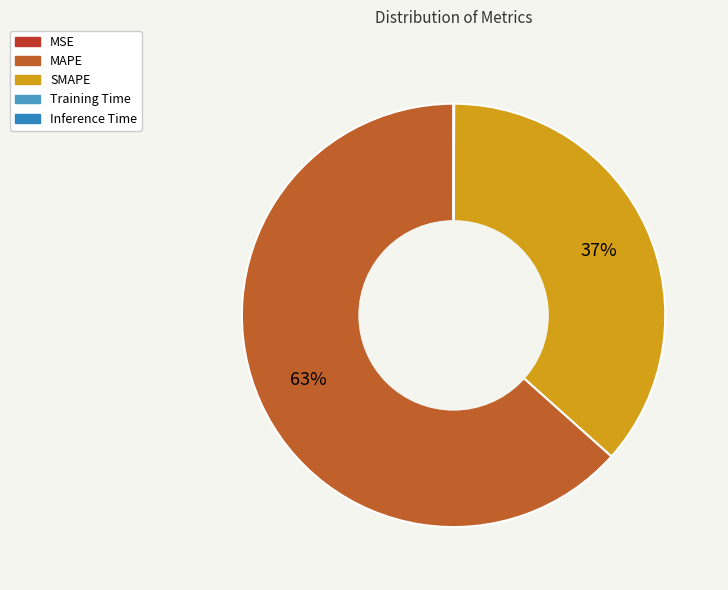

To the nearest percent, what is the difference between the MAPE and MSE slice percentages?

63%